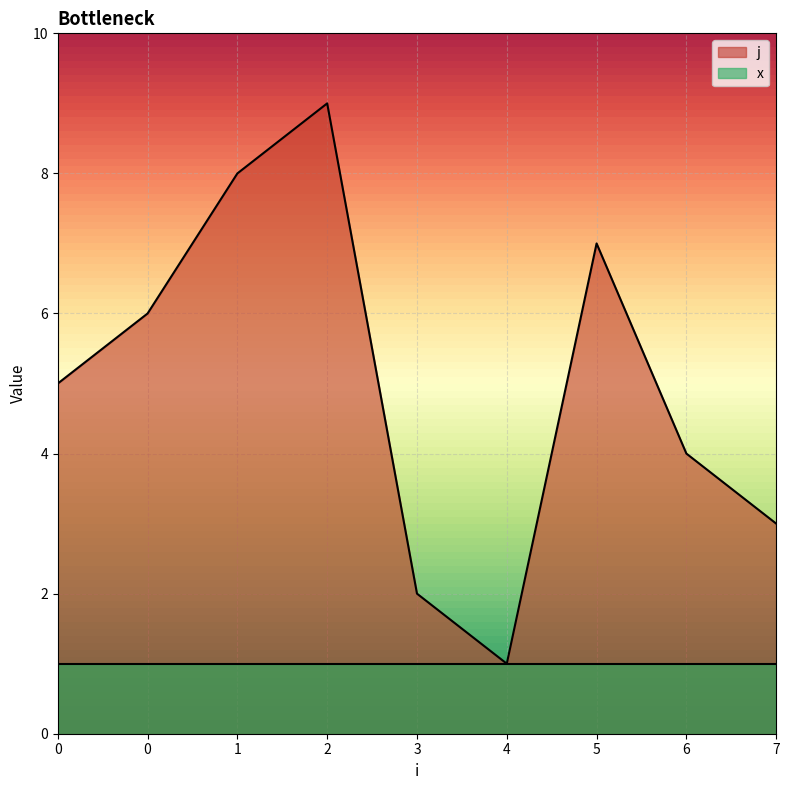

What is the value of the 7th point from the left?

7